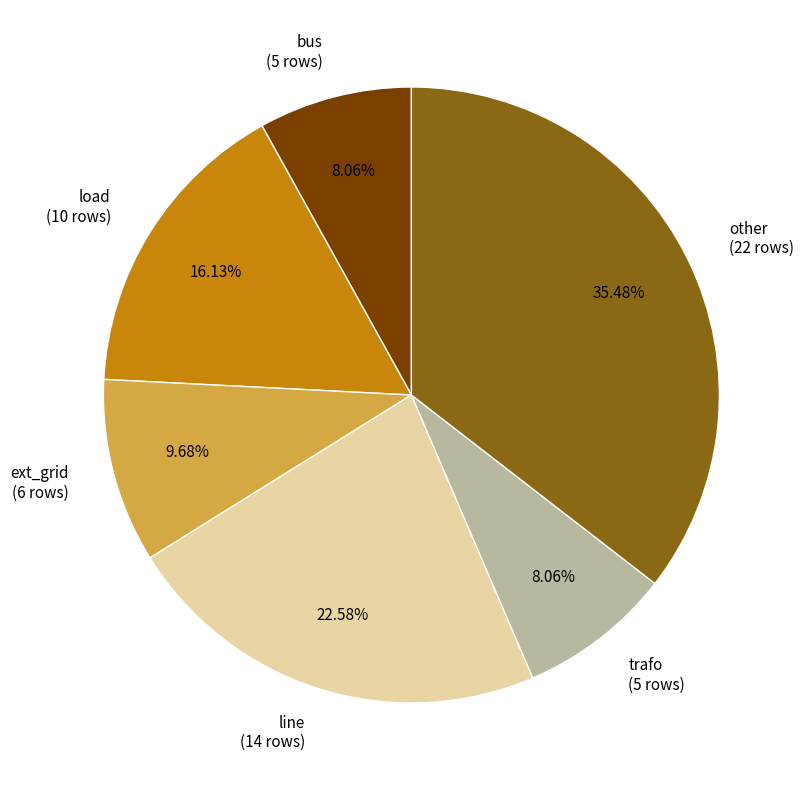

What is the ratio of the value at trafo to the value at ext_grid?

0.8